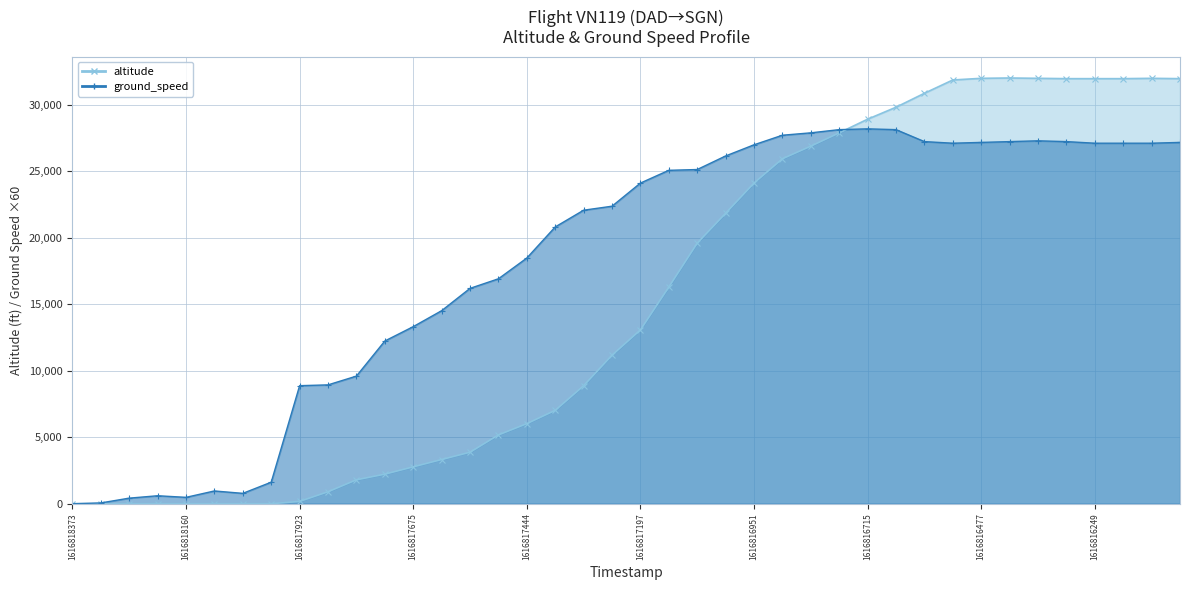

Which series ends up on top after the final intersection of altitude and ground_speed?

altitude